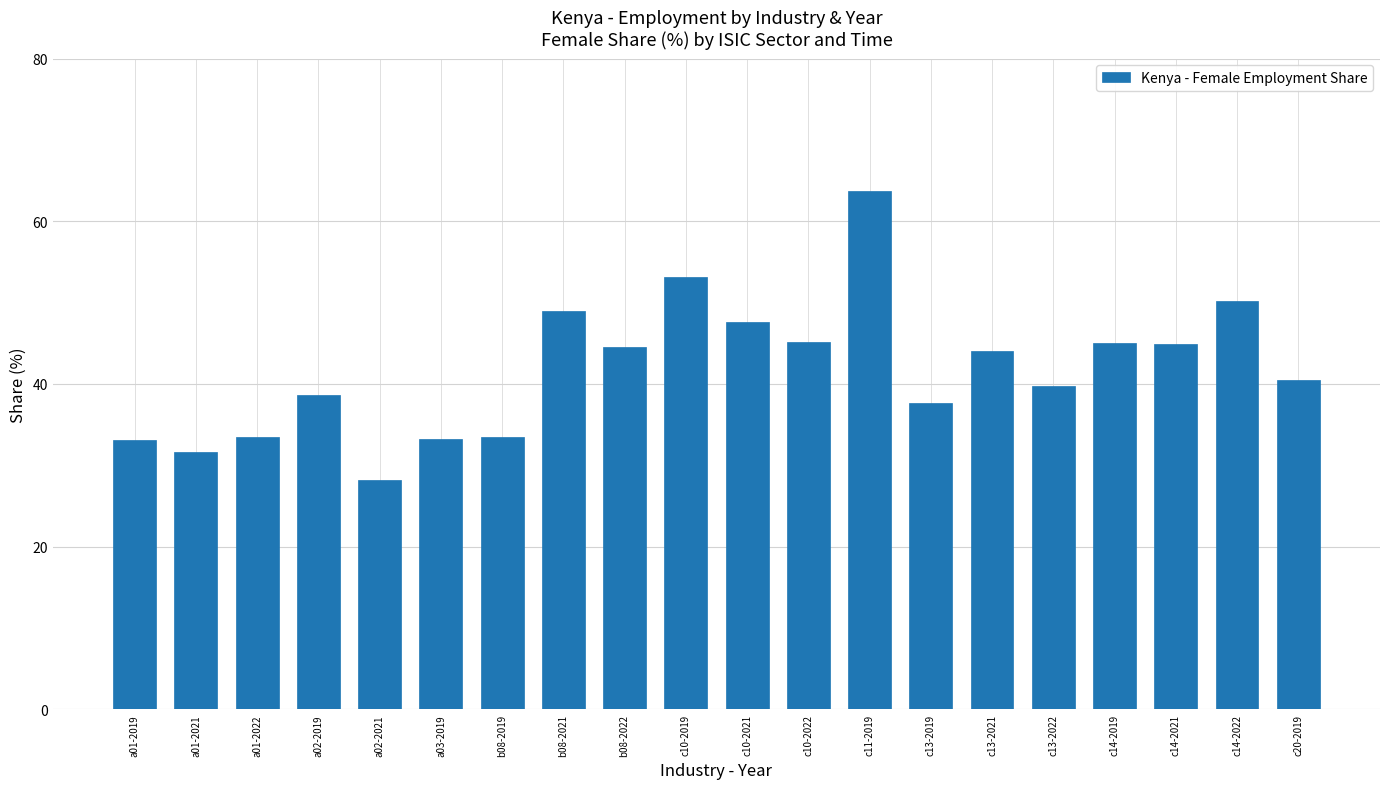

The chart shows a value of 33.5 at a01-2022. True or false?

True